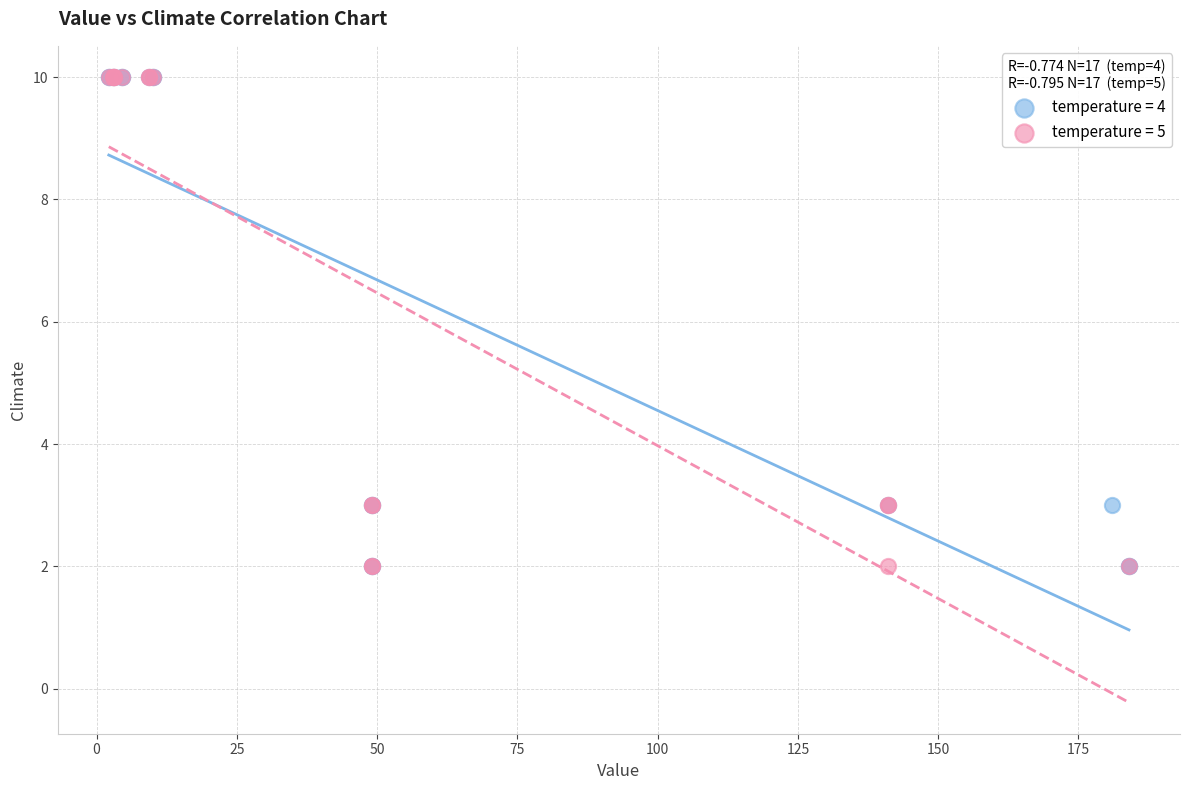

What are all the series names shown in the legend?

temperature = 4, temperature = 5